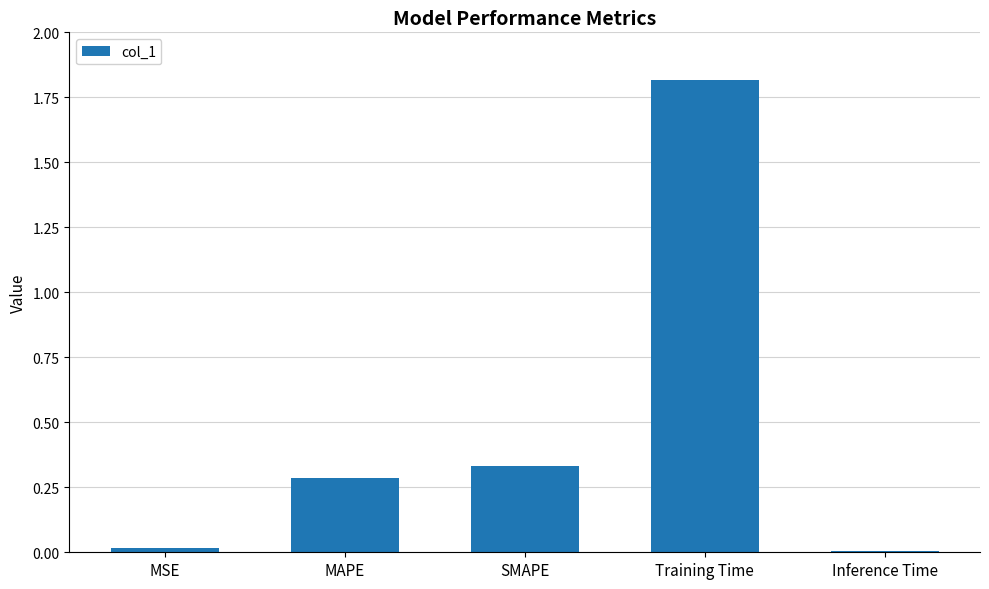

The value at Training Time is 1.8. True or false?

True